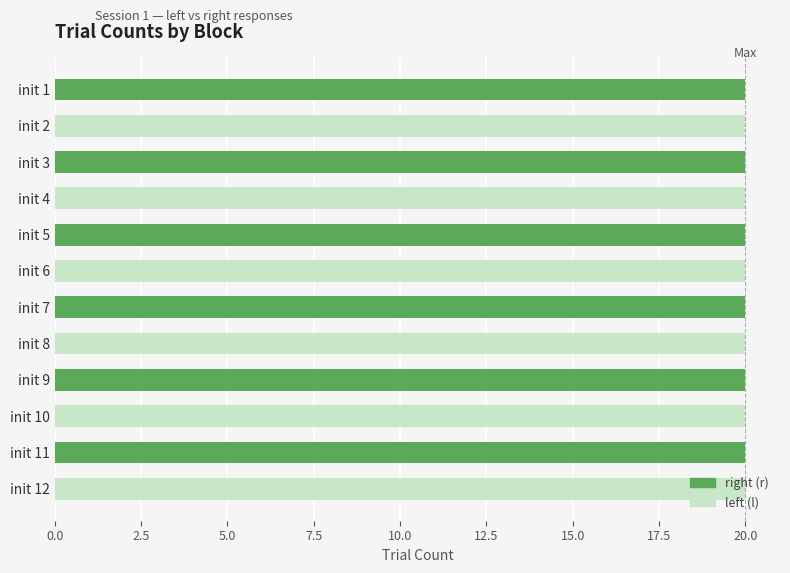

What is the total value across all series at init 6?

20